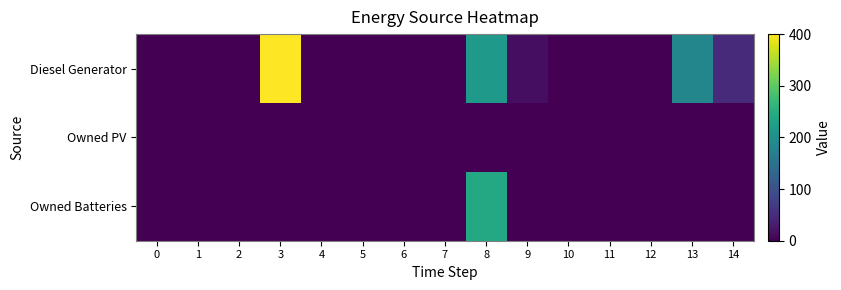

Reading left to right, transcribe all the data shown in this chart.

Diesel Generator: 0=0	1=0	2=0	3=400	4=0	5=0	6=0	7=0	8=217	9=15	10=0	11=0	12=1	13=184	14=47
Owned PV: 0=0	1=0	2=0	3=0	4=0	5=0	6=0	7=0	8=0	9=0	10=0	11=0	12=0	13=0	14=0
Owned Batteries: 0=0	1=0	2=0	3=0	4=0	5=0	6=0	7=0	8=241	9=0	10=0	11=0	12=0	13=0	14=0